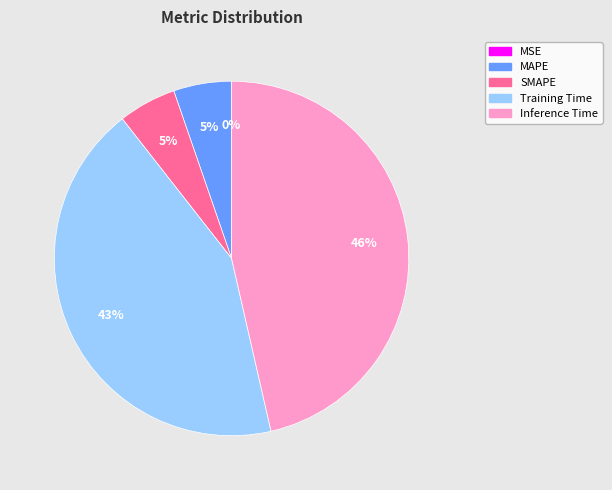

Do SMAPE and MAPE together represent more than half of the pie?

No